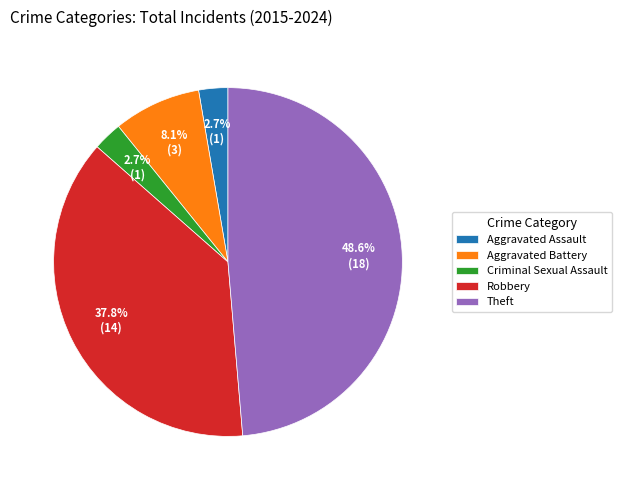

To the nearest percent, what is the average slice percentage?

20%